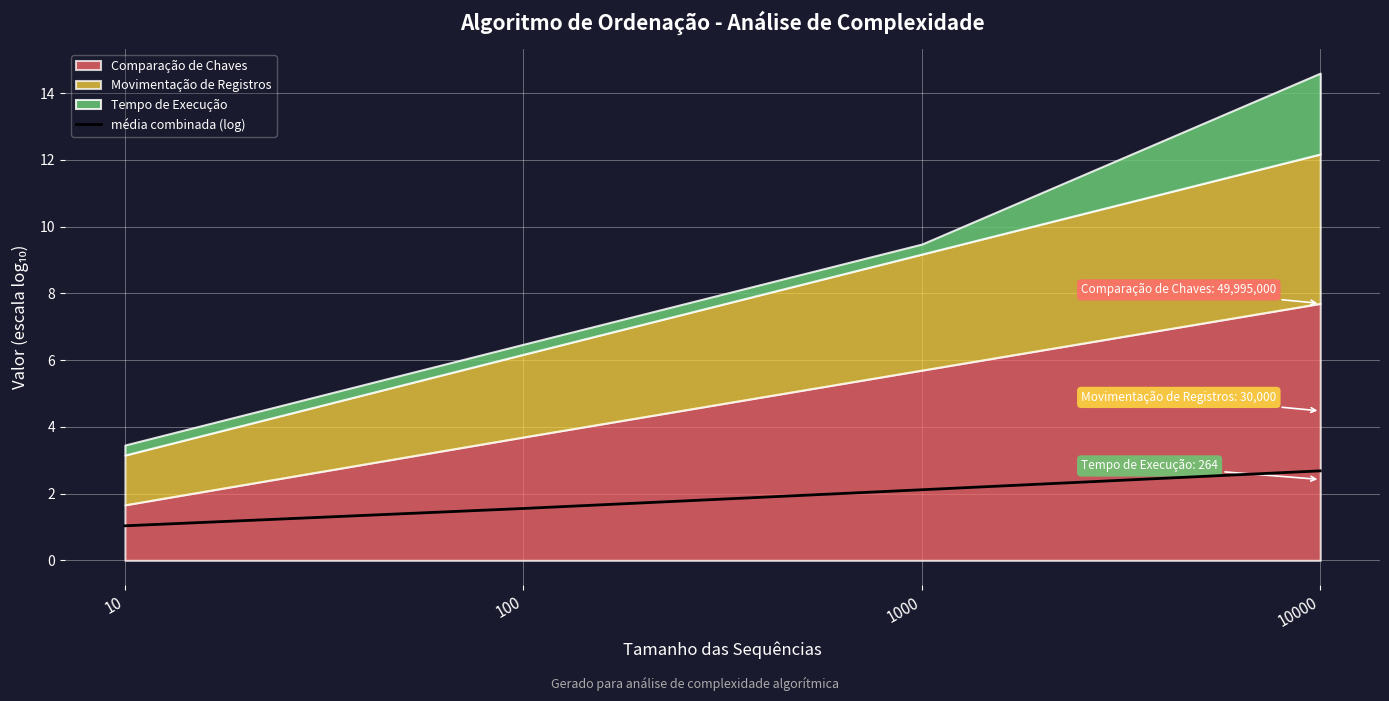

How many lines are shown in the chart?

1